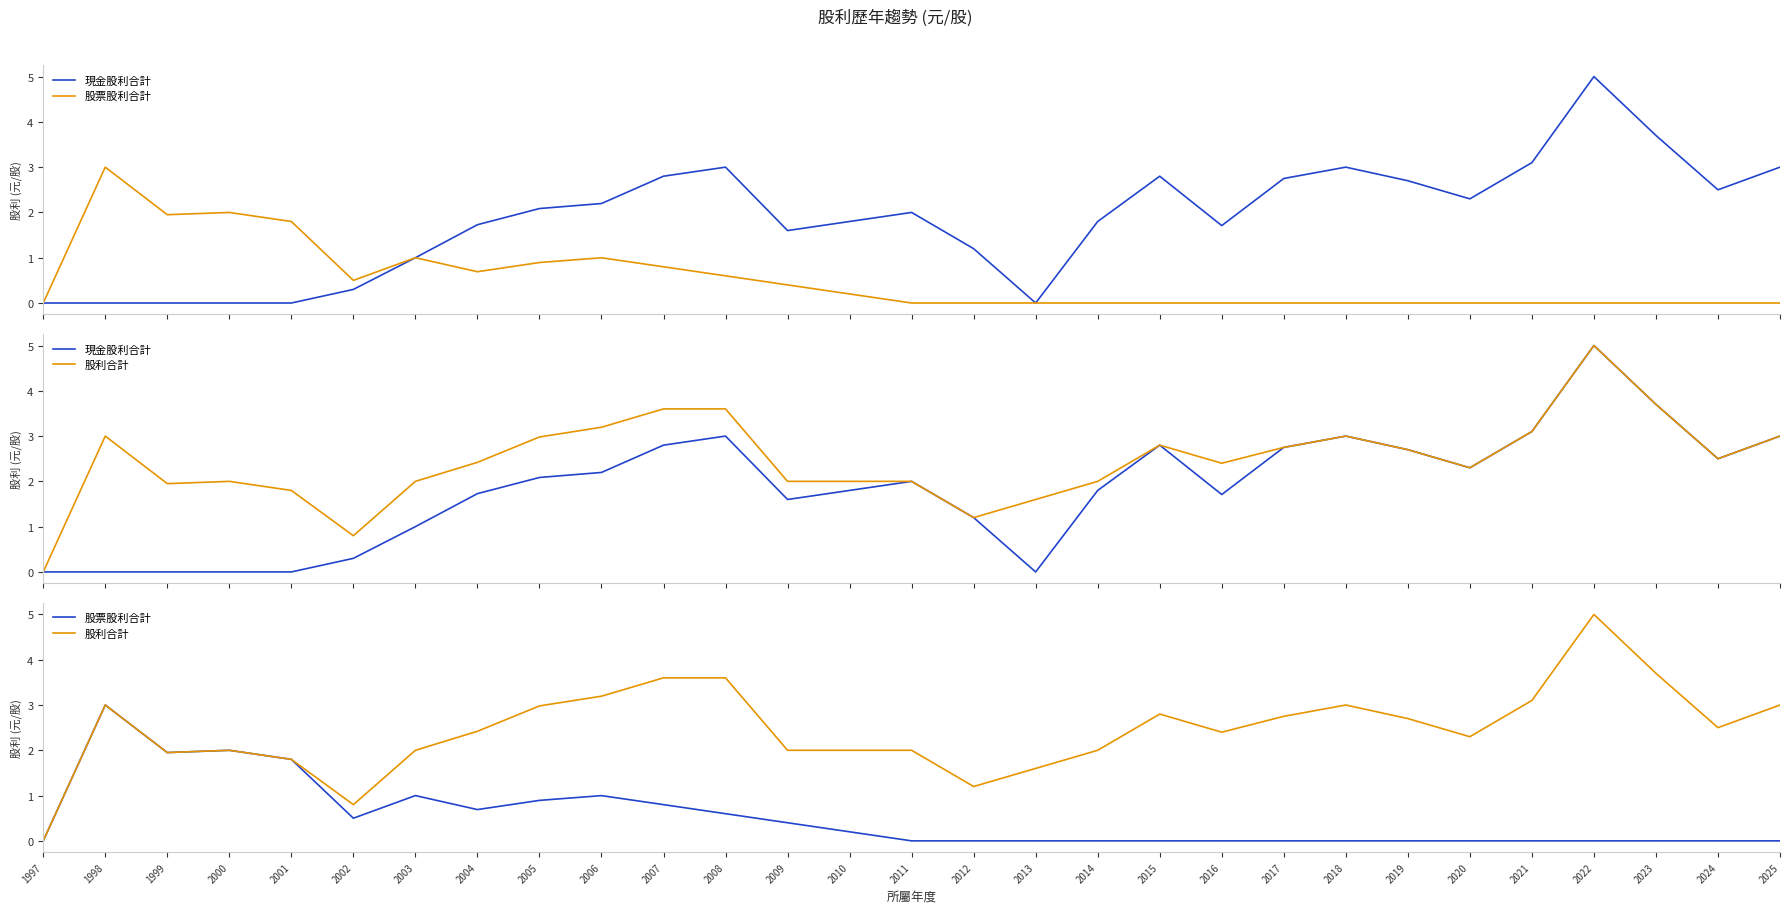

What is the sum of all 現金股利合計 values?

54.1